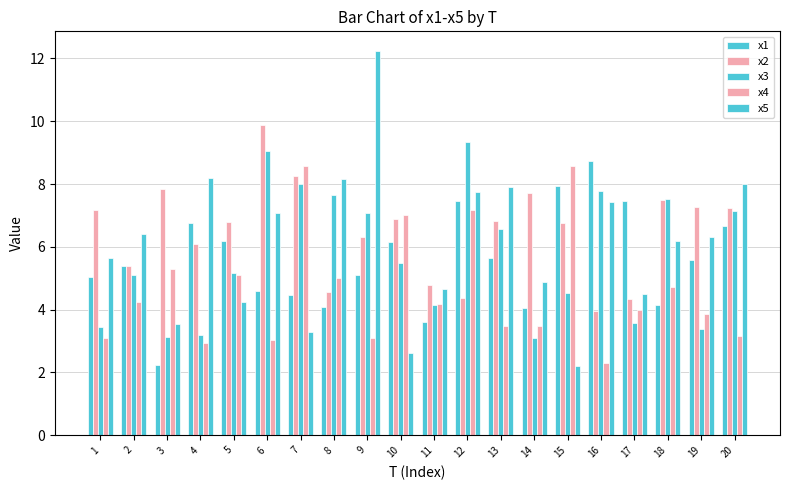

What is the average value of the x2 series?

6.5